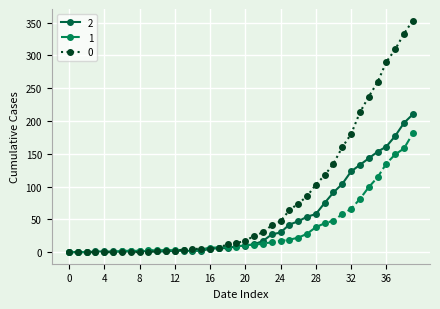

What is the maximum value shown in the chart?

353